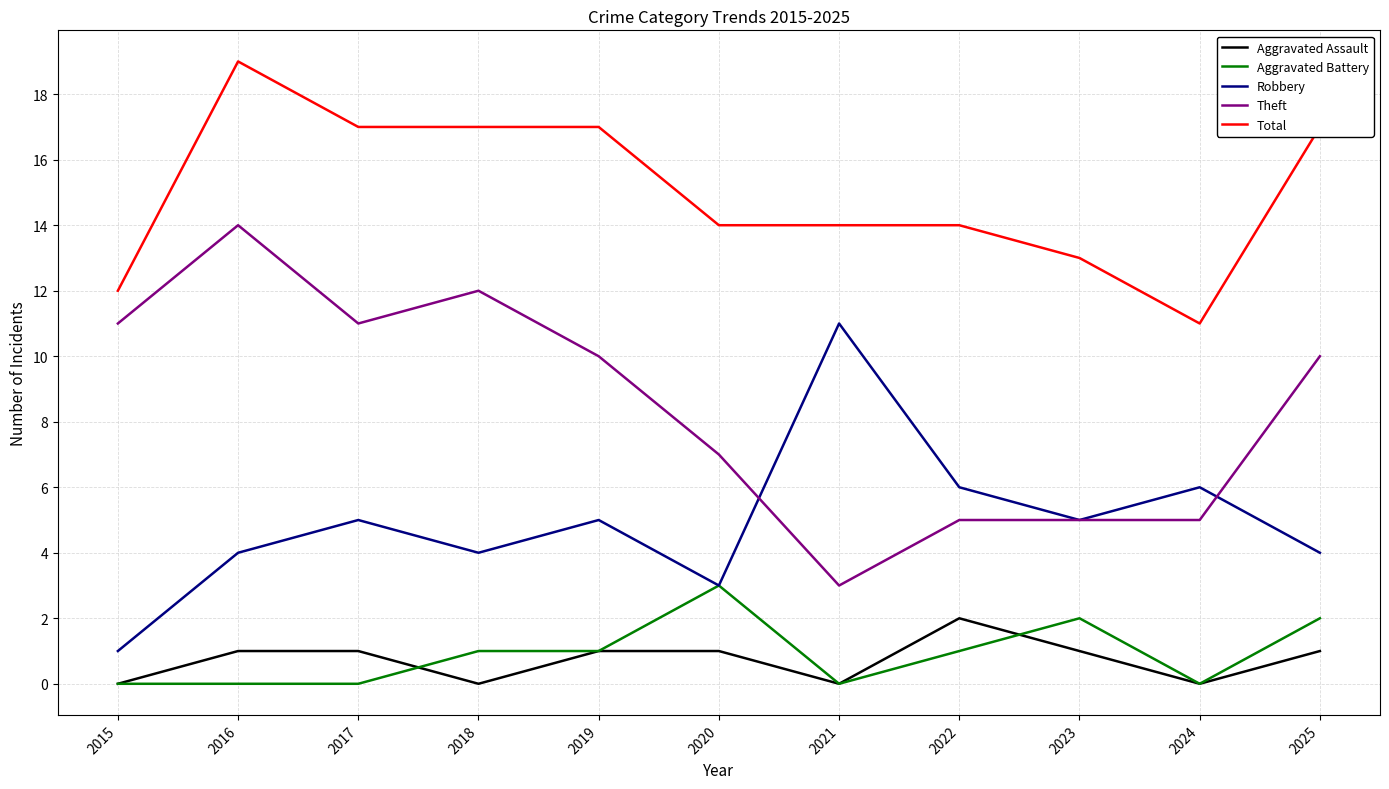

At which label does Theft first exceed 10?

2015